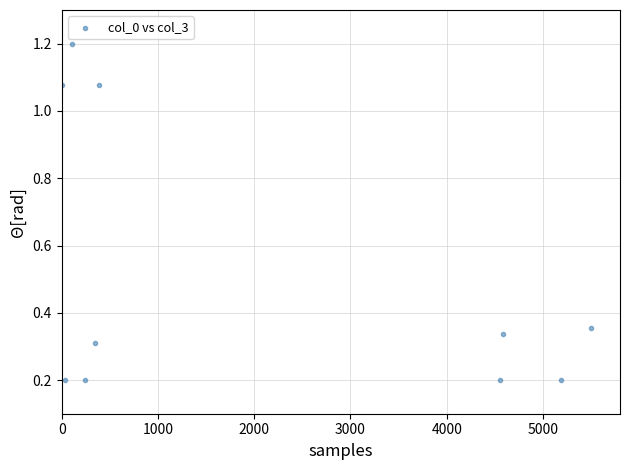

What is the range of X values (max minus min)?

5500.0